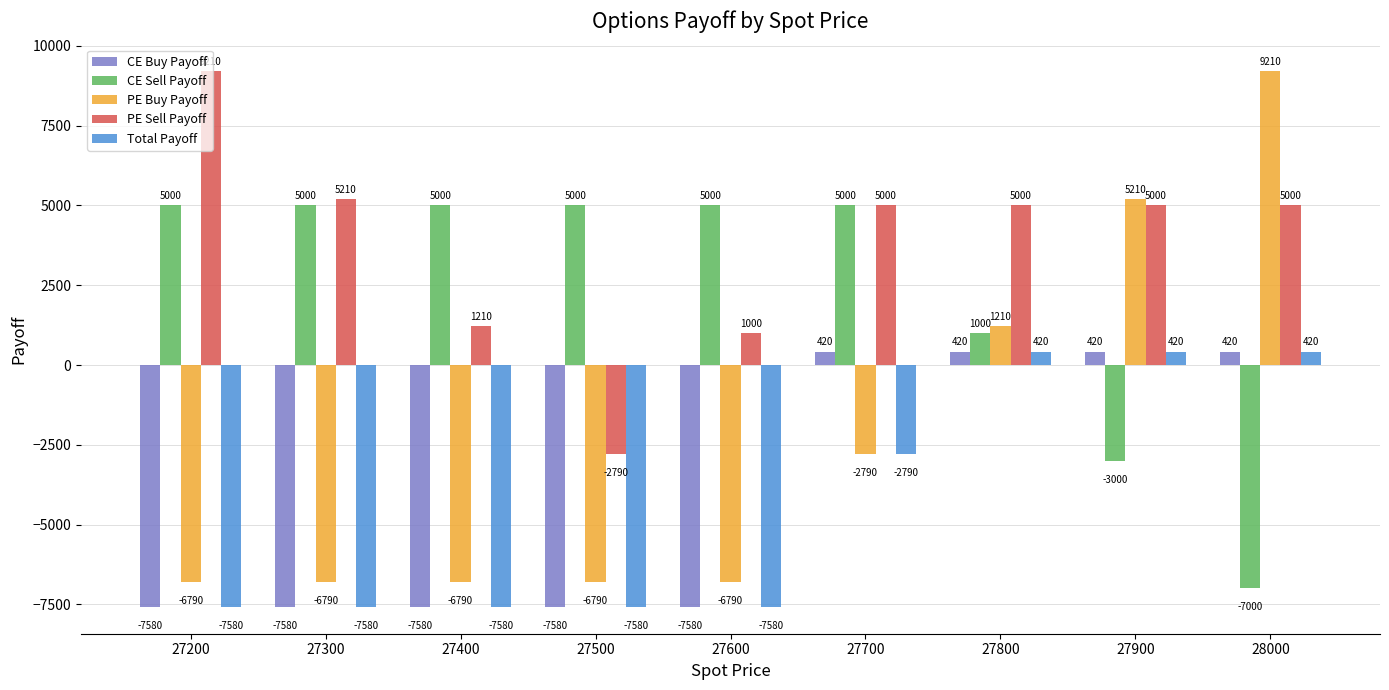

Does the chart contain stacked bars?

No